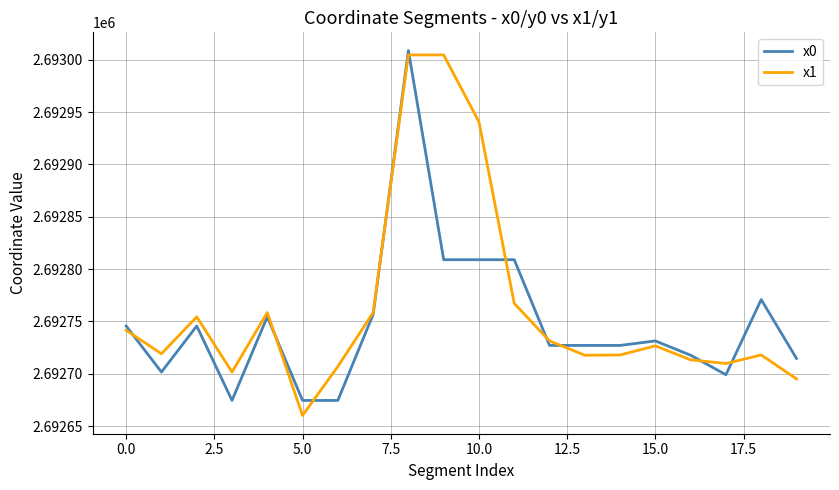

What is the greatest value displayed?

2693008.7